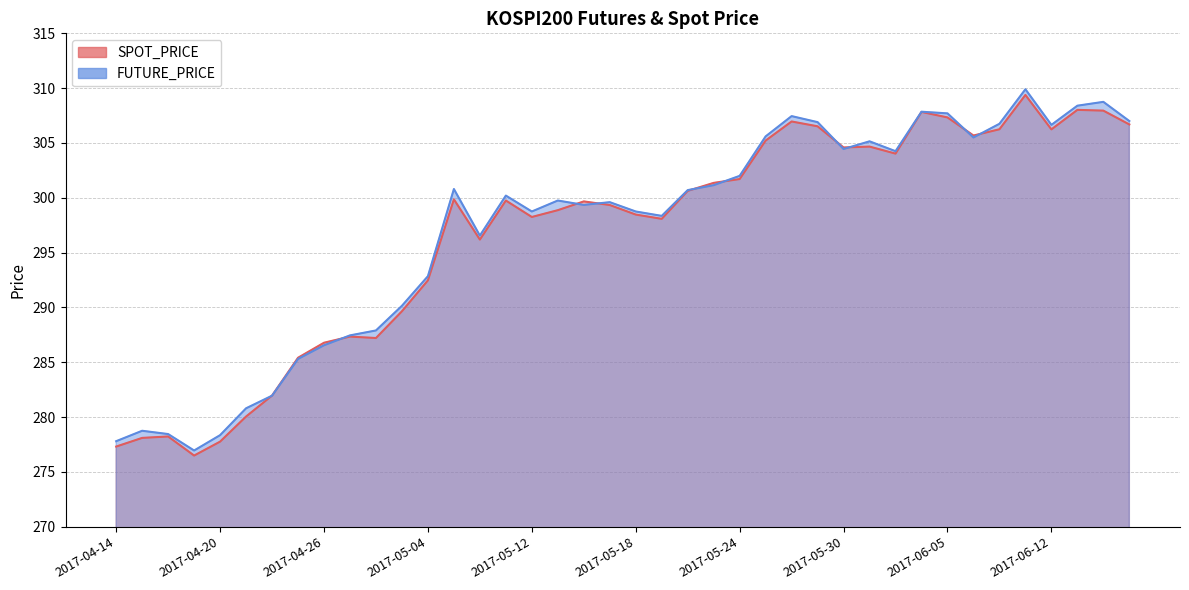

Reading left to right, extract all data points from this chart.

SPOT_PRICE: 2017-04-14=277.3	2017-04-17=278.1	2017-04-18=278.2	2017-04-19=276.5	2017-04-20=277.8	2017-04-21=280.1	2017-04-24=282.0	2017-04-25=285.4	2017-04-26=286.8	2017-04-27=287.3	2017-04-28=287.2	2017-05-02=289.6	2017-05-04=292.5	2017-05-08=299.9	2017-05-10=296.2	2017-05-11=299.8	2017-05-12=298.2	2017-05-15=298.9	2017-05-16=299.7	2017-05-17=299.3	2017-05-18=298.5	2017-05-19=298.1	2017-05-22=300.6	2017-05-23=301.4	2017-05-24=301.7	2017-05-25=305.2	2017-05-26=307.0	2017-05-29=306.5	2017-05-30=304.6	2017-05-31=304.7	2017-06-01=304.0	2017-06-02=307.8	2017-06-05=307.3	2017-06-07=305.7	2017-06-08=306.2	2017-06-09=309.4	2017-06-12=306.2	2017-06-13=308.0	2017-06-14=307.9	2017-06-15=306.7
FUTURE_PRICE: 2017-04-14=277.8	2017-04-17=278.8	2017-04-18=278.4	2017-04-19=276.9	2017-04-20=278.4	2017-04-21=280.8	2017-04-24=281.9	2017-04-25=285.3	2017-04-26=286.6	2017-04-27=287.4	2017-04-28=287.9	2017-05-02=290.1	2017-05-04=292.9	2017-05-08=300.8	2017-05-10=296.6	2017-05-11=300.2	2017-05-12=298.8	2017-05-15=299.8	2017-05-16=299.4	2017-05-17=299.6	2017-05-18=298.8	2017-05-19=298.4	2017-05-22=300.7	2017-05-23=301.1	2017-05-24=302.0	2017-05-25=305.6	2017-05-26=307.4	2017-05-29=306.9	2017-05-30=304.4	2017-05-31=305.1	2017-06-01=304.2	2017-06-02=307.9	2017-06-05=307.7	2017-06-07=305.5	2017-06-08=306.8	2017-06-09=309.9	2017-06-12=306.6	2017-06-13=308.4	2017-06-14=308.8	2017-06-15=307.0